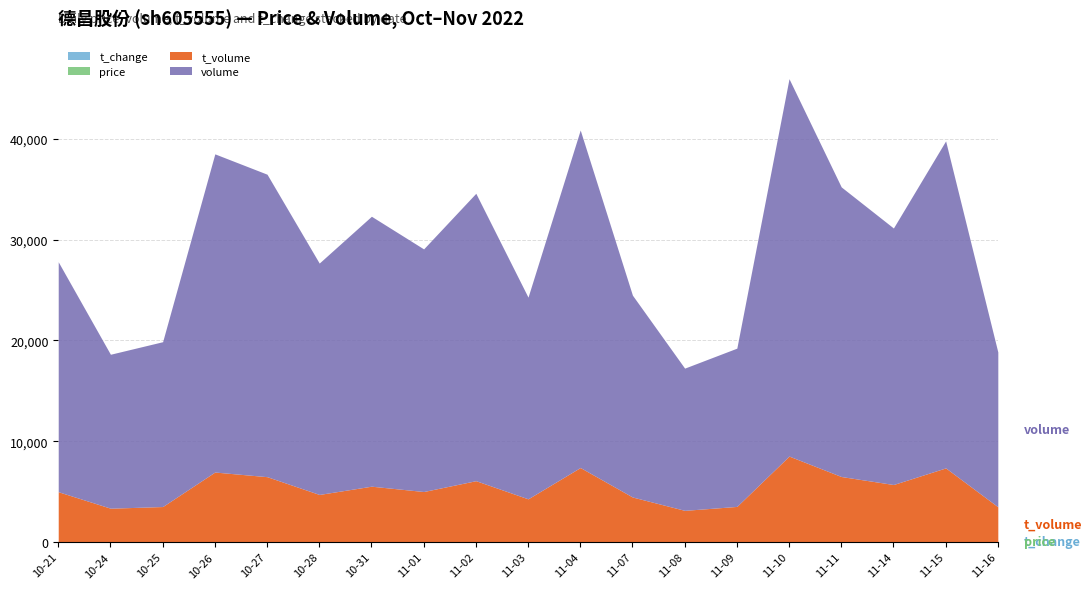

At which label does price first exceed 21?

2022-10-21